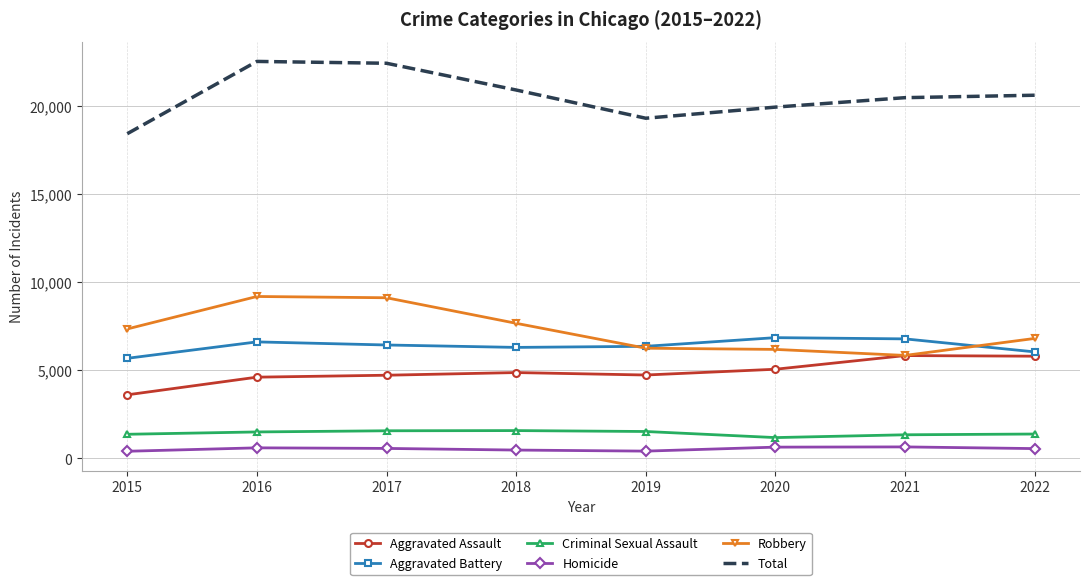

What is the difference between the highest and lowest values at 2019?

18869